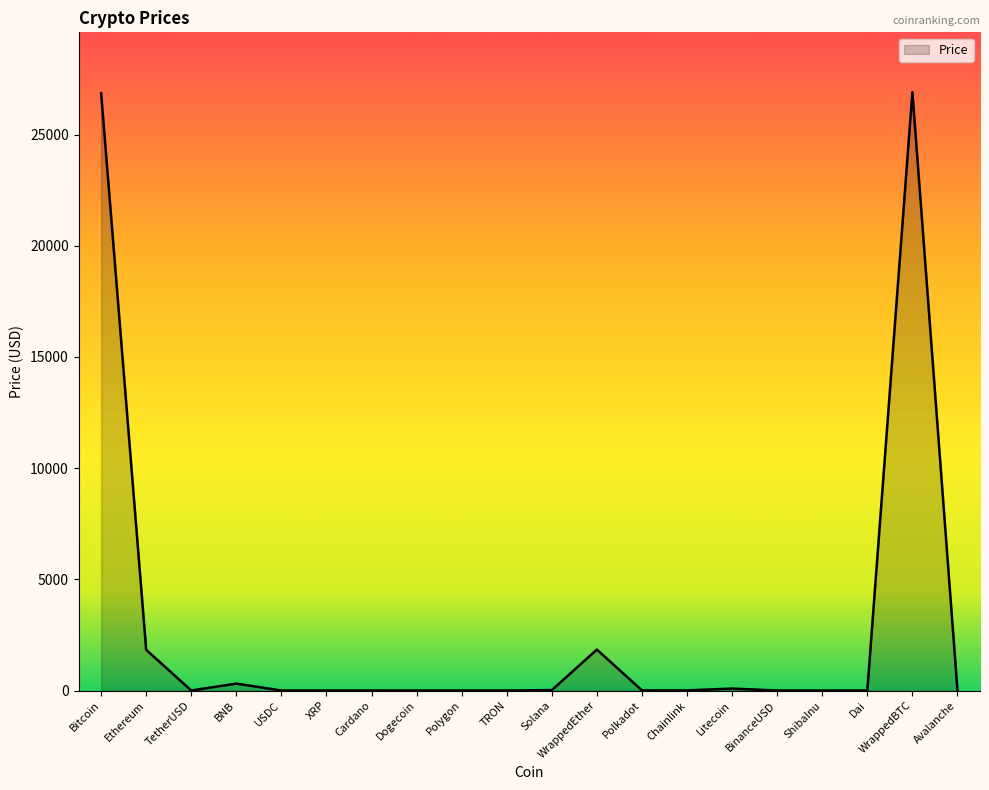

How many values exceed 5?

10